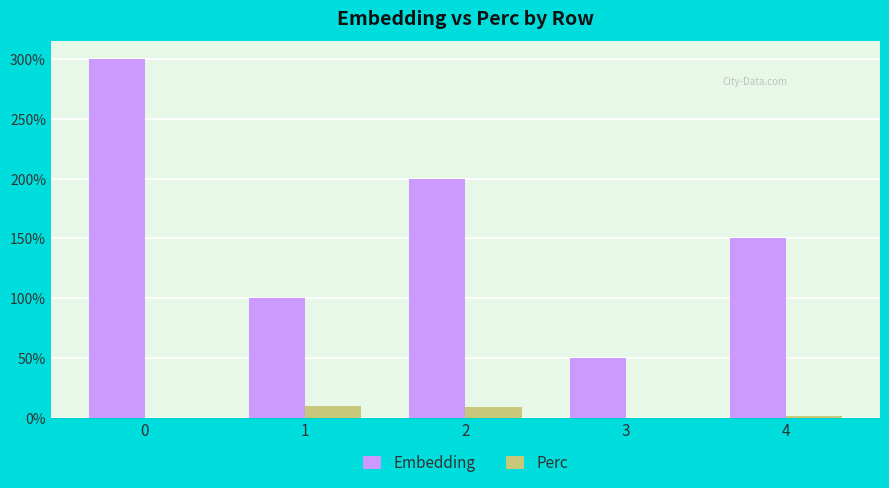

Which series has the largest total across all categories?

Embedding